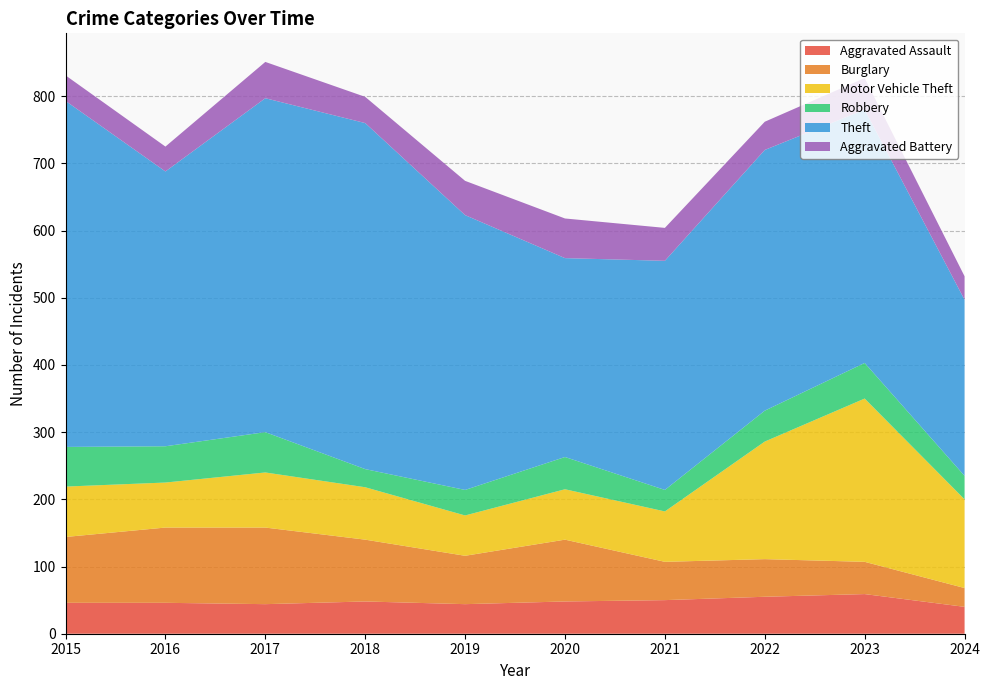

Reading right to left, list all the values displayed in this chart.

Aggravated Assault: 40	59	55	50	48	44	48	44	46	46
Burglary: 28	48	56	57	92	72	92	114	112	98
Motor Vehicle Theft: 132	243	175	75	75	60	78	82	67	75
Robbery: 35	53	46	32	48	38	27	60	54	59
Theft: 262	377	388	341	296	409	515	497	409	515
Aggravated Battery: 35	47	42	49	59	51	39	54	37	38